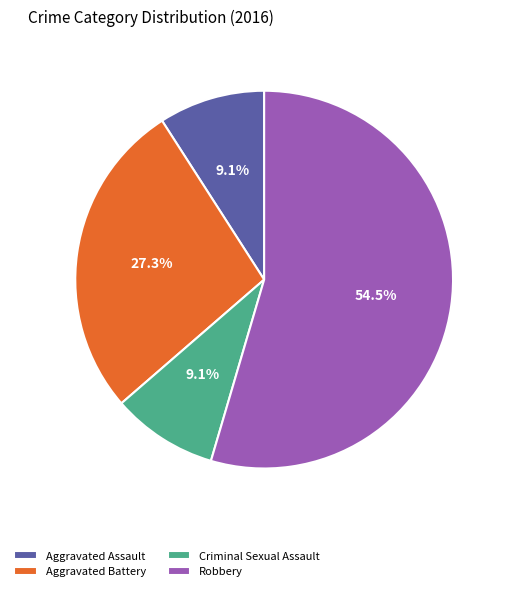

Count the number of slices in the pie.

4